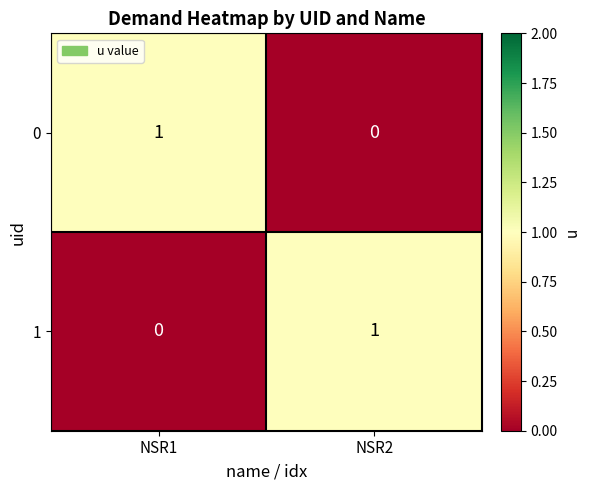

Reading left to right, extract all data points from this chart.

0: 1	0
1: 0	1